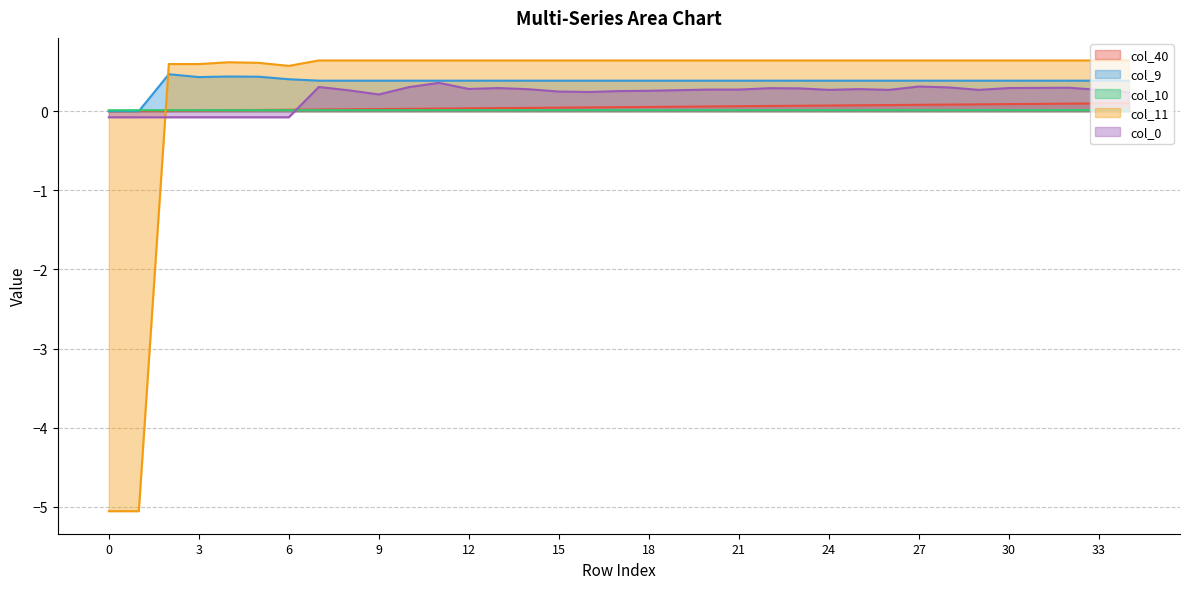

Which category has the highest value in the col_9 series?

2